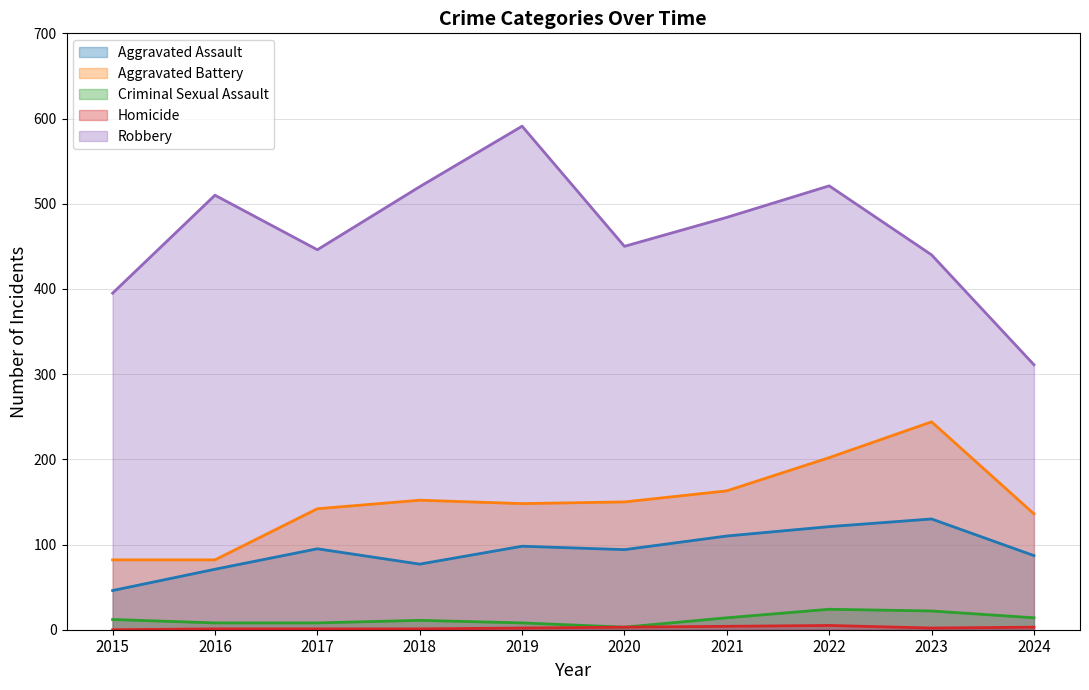

What are all the series names shown in the legend?

Aggravated Assault, Aggravated Battery, Criminal Sexual Assault, Homicide, Robbery